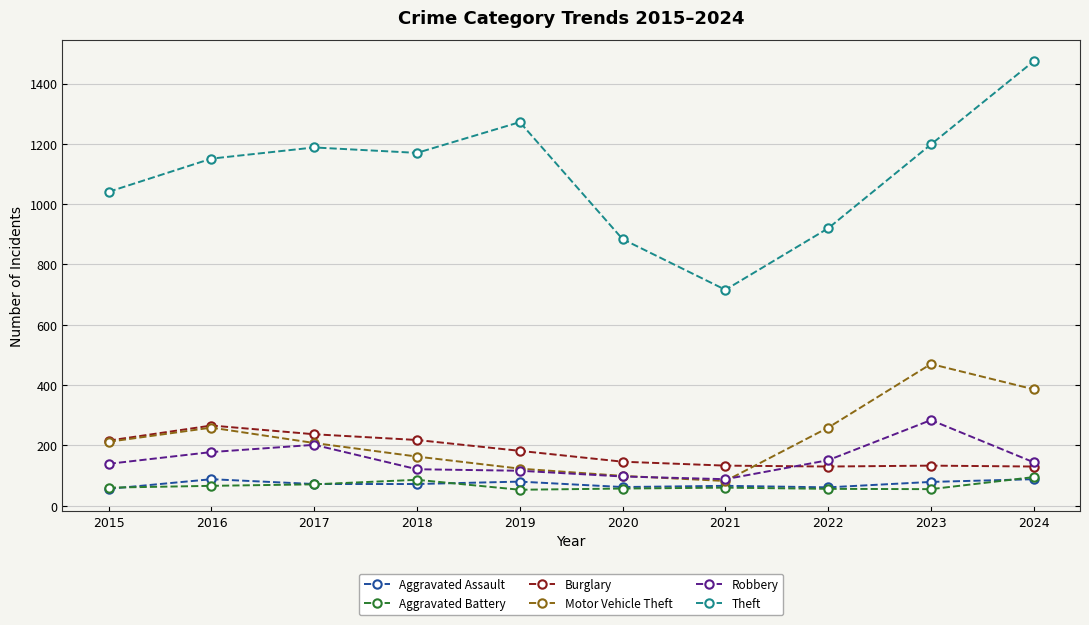

Is the value of Motor Vehicle Theft at 2023 greater than the value of Burglary at 2023?

Yes